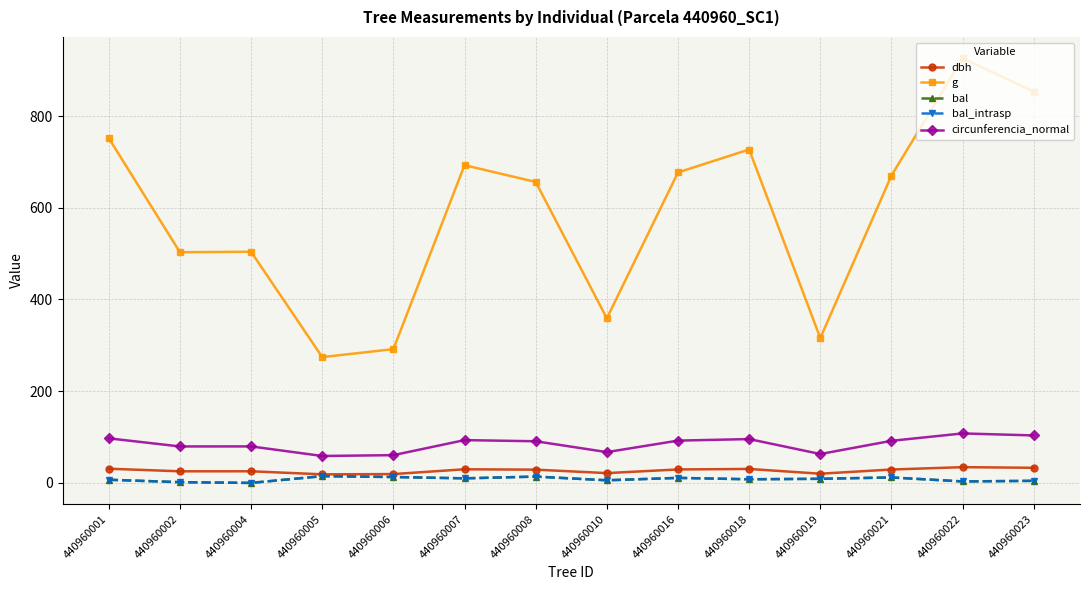

True or false: circunferencia_normal has more than 0 interior local peaks.

True